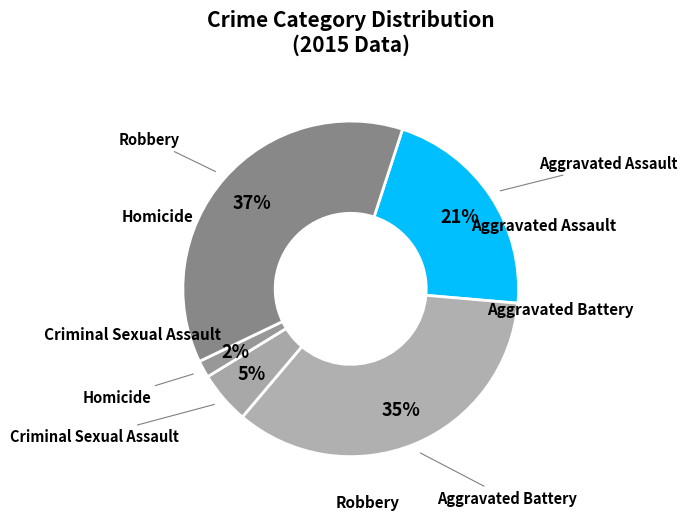

To the nearest percent, what is the difference between the largest and smallest slice percentages?

35%